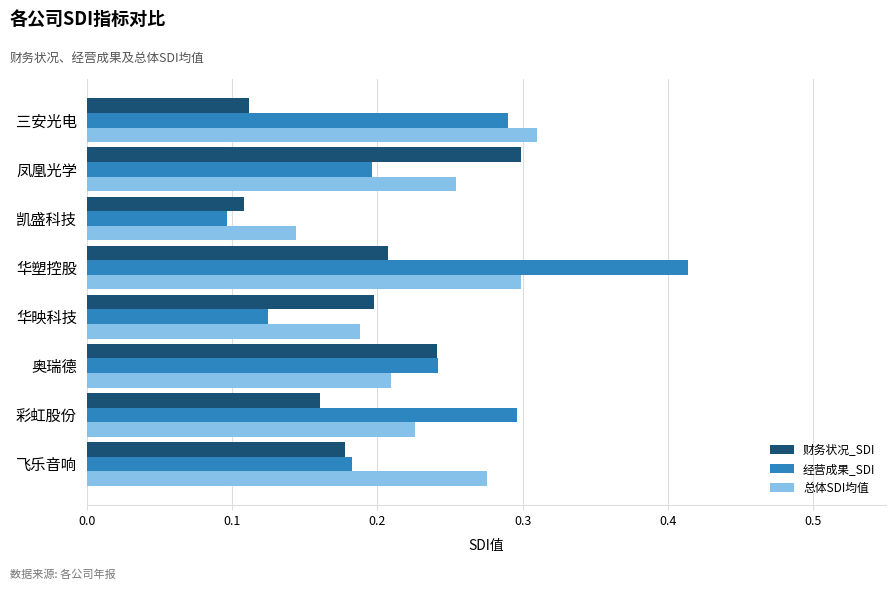

Rank the series at 凤凰光学 from lowest to highest value.

经营成果_SDI, 总体SDI均值, 财务状况_SDI